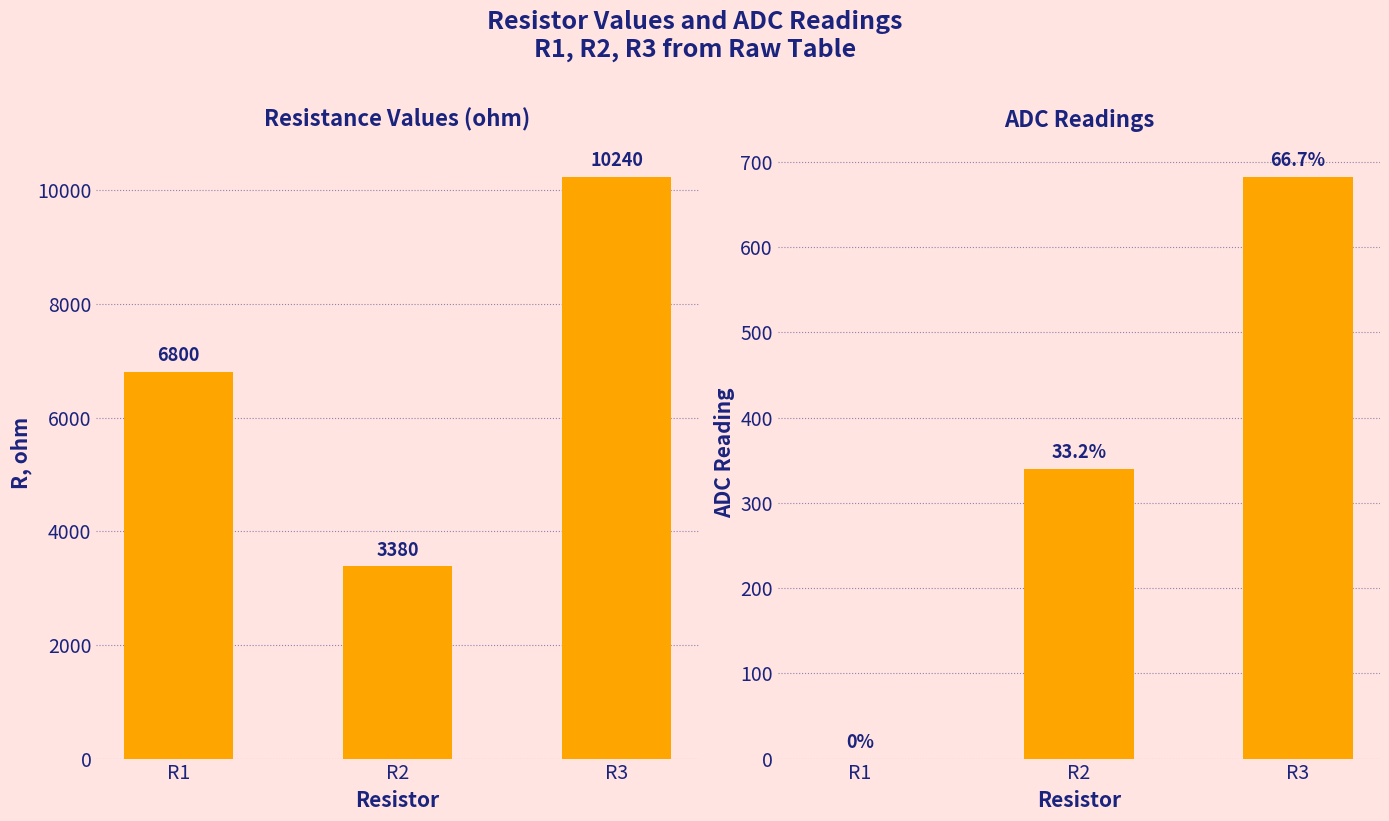

What is the value of the R, ohm bar at the 1st from the left?

6800.0